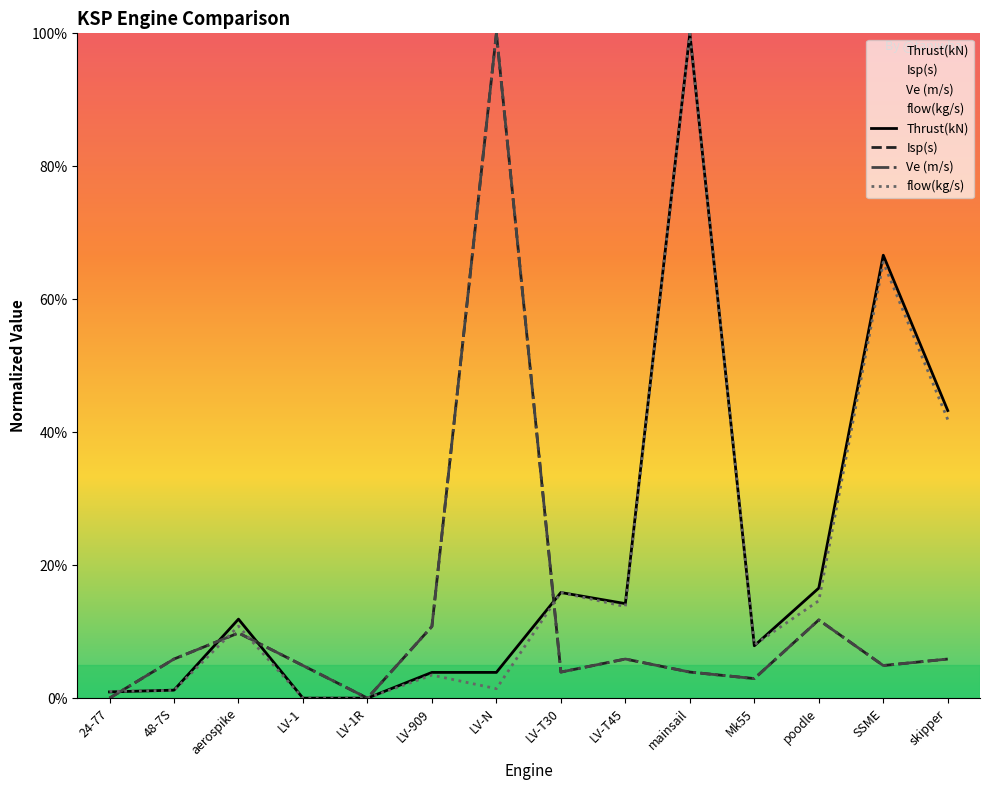

What is the average value of the Ve (m/s) series?

12.2